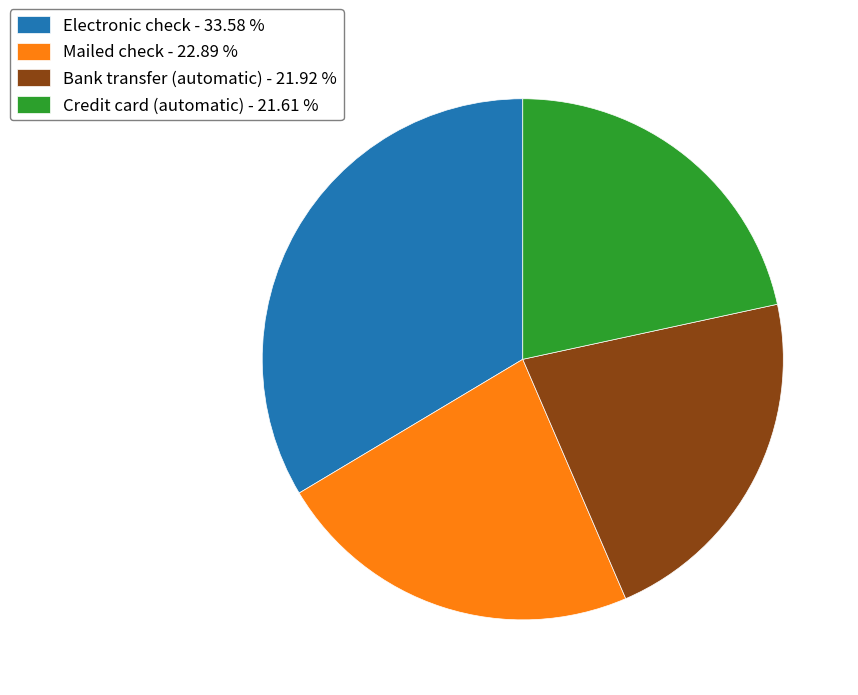

Count the number of slices in the pie.

4